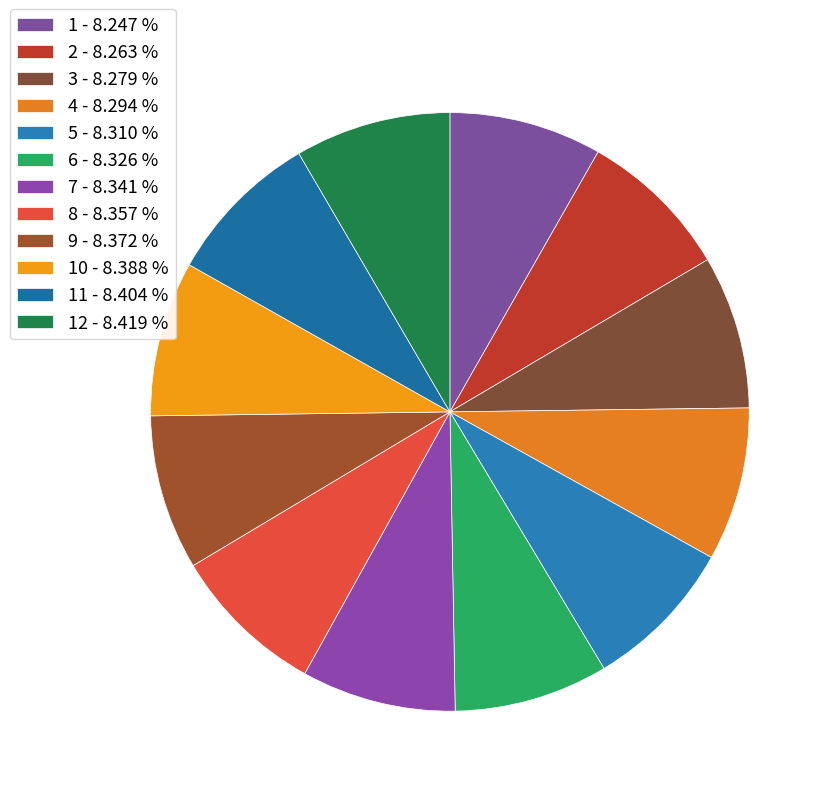

How many segments does this pie chart have?

12